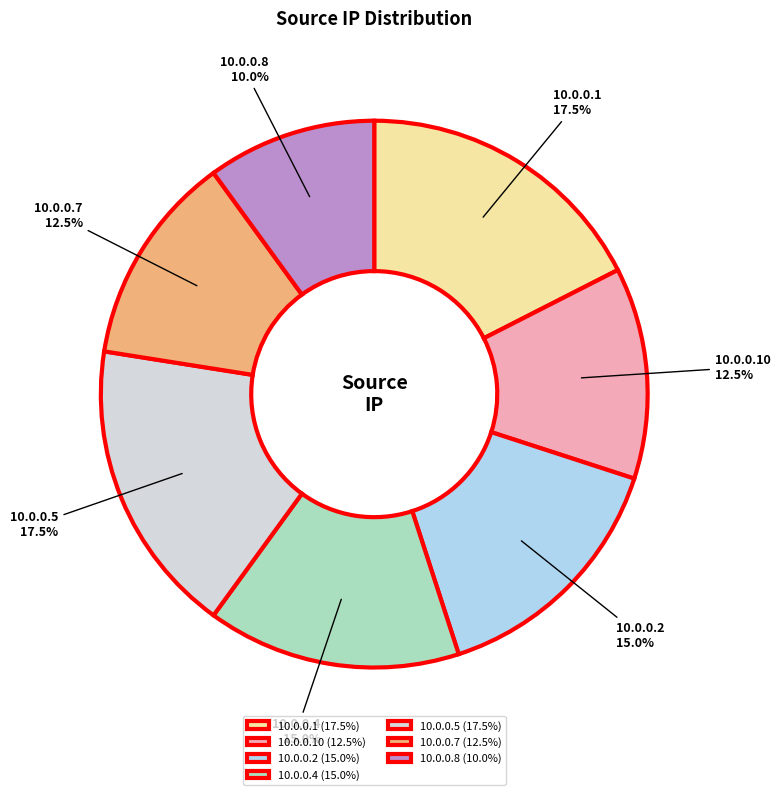

Approximately how many times larger is the value at 10.0.0.2 compared to 10.0.0.7?

1.2